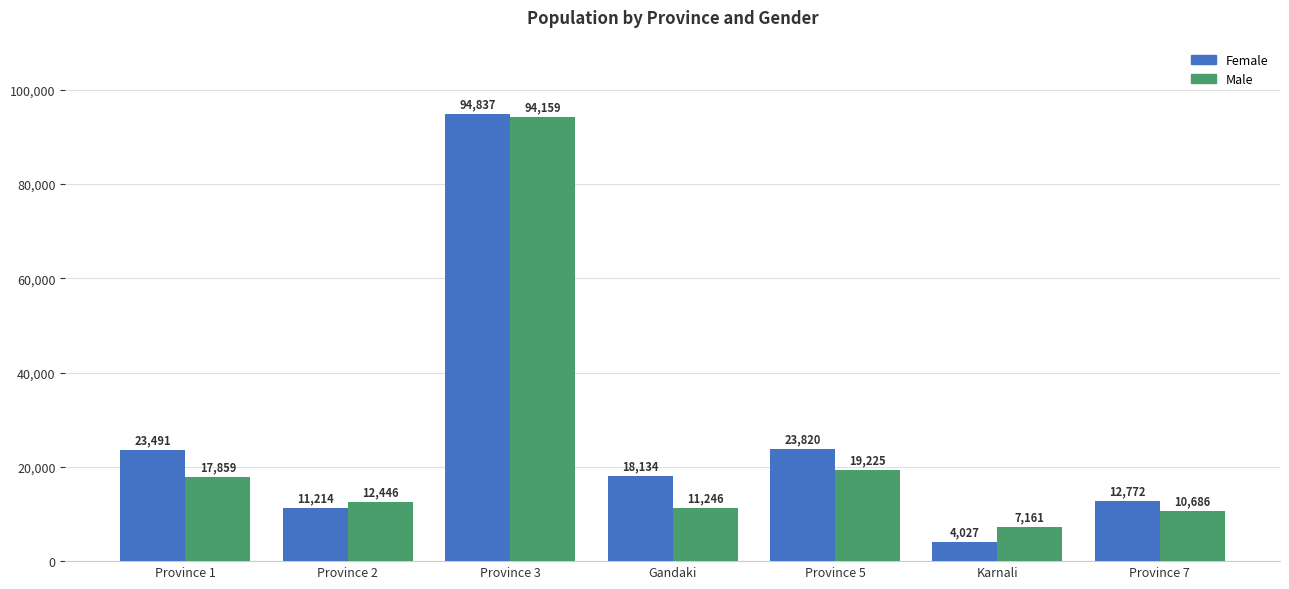

At which category is the sum across all series the highest?

Province 3